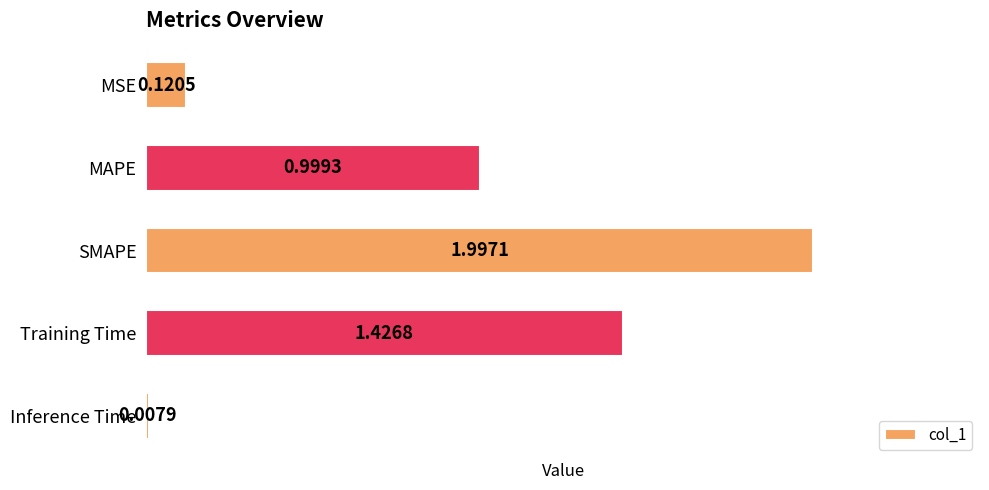

What is the difference between the maximum and second lowest values?

1.9